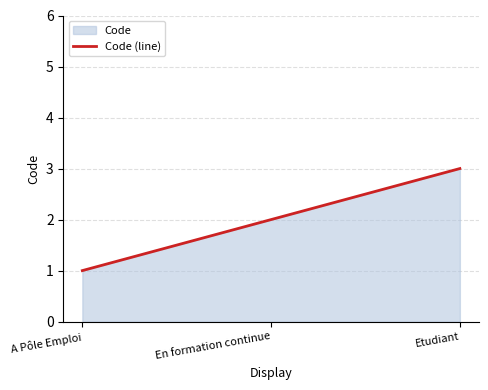

Is it true that the value at Etudiant is 5?

False